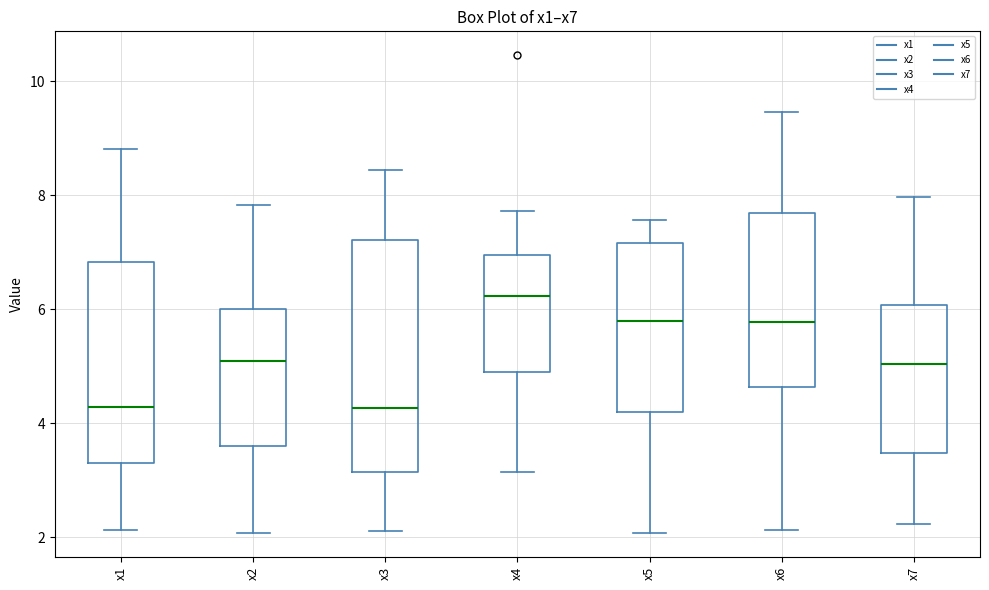

Reading left to right, transcribe this box plot: for each box, give where its median line is, the range the box spans, and where its two whiskers end, as read against the y-axis. The values are not printed on the chart, so give them approximately, as read against the axis.

x1: median 4.2, box 3.4 to 6.8, whiskers 2.2 to 8.8
x2: median 5.0, box 3.6 to 6.0, whiskers 2.0 to 7.8
x3: median 4.2, box 3.2 to 7.2, whiskers 2.2 to 8.4
x4: median 6.2, box 5.0 to 7.0, whiskers 3.2 to 7.8
x5: median 5.8, box 4.2 to 7.2, whiskers 2.0 to 7.6
x6: median 5.8, box 4.6 to 7.6, whiskers 2.2 to 9.4
x7: median 5.0, box 3.4 to 6.0, whiskers 2.2 to 8.0